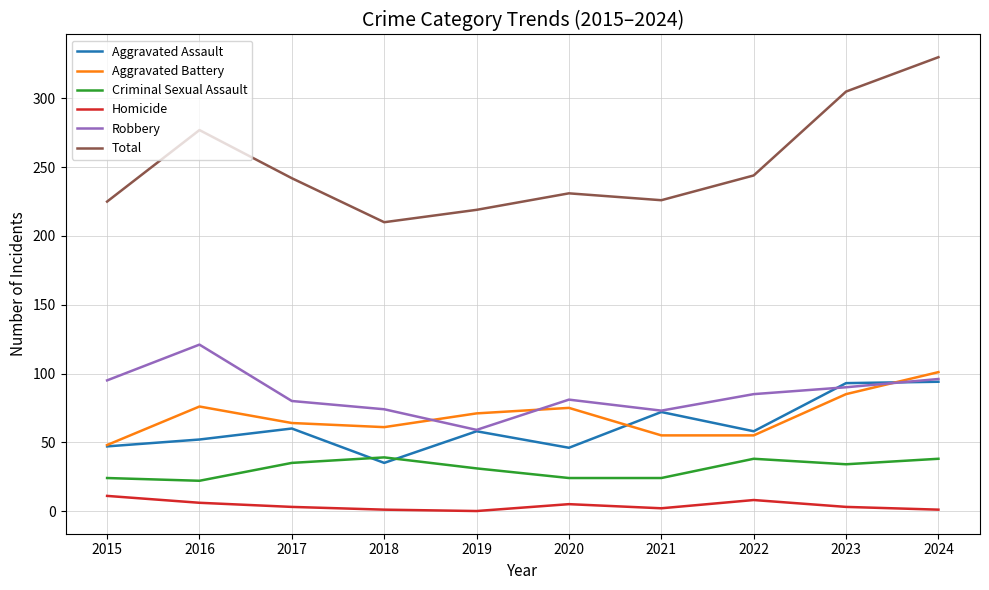

What is the lowest value of the Robbery series?

59